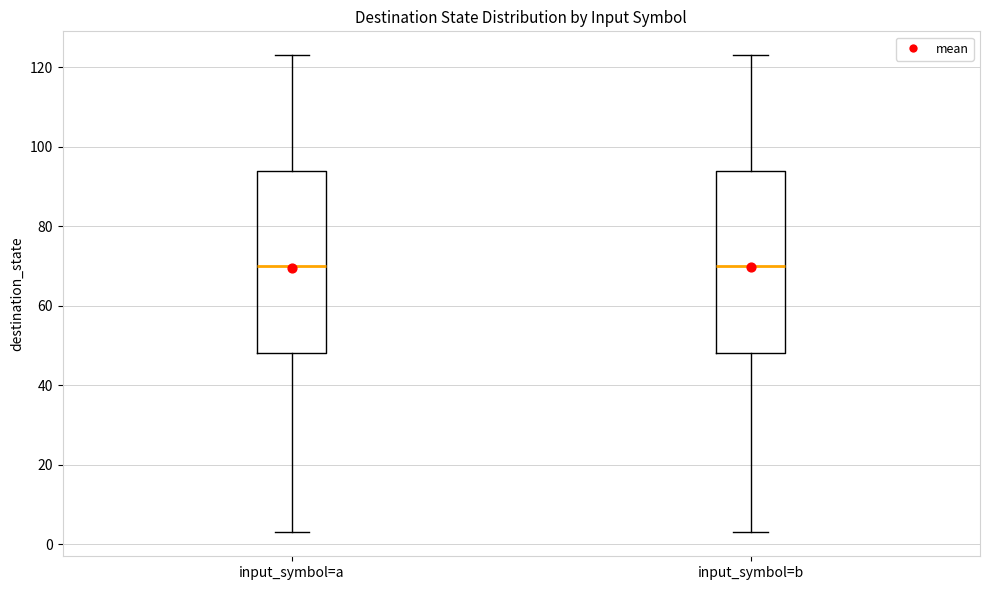

Reading left to right, read every box against the y-axis: the position of its median line, the range the box covers, and the ends of its whiskers. The values are not printed on the chart, so give them approximately, as read against the axis.

input_symbol=a: median 70, box 48 to 94, whiskers 4 to 124
input_symbol=b: median 70, box 48 to 94, whiskers 4 to 124